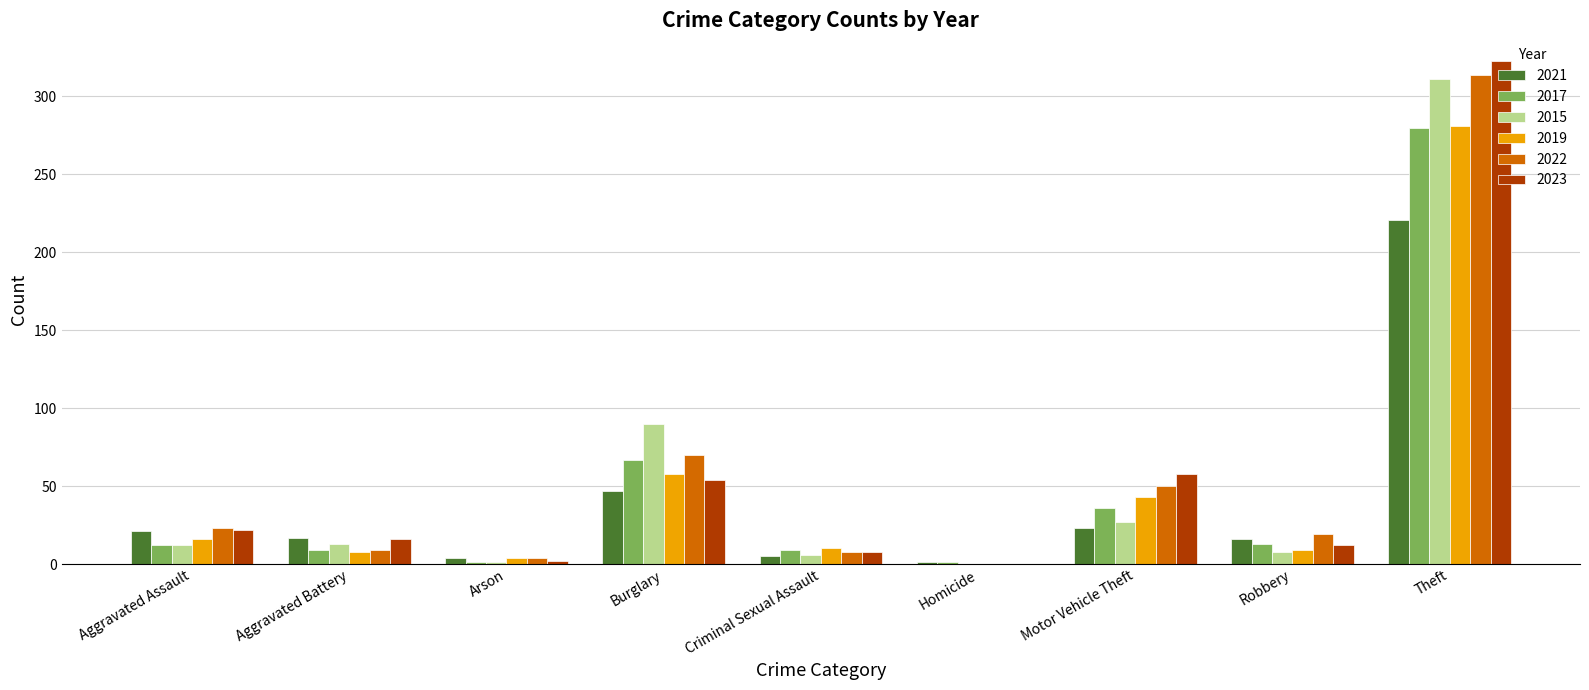

What value does the 2023 series have at Aggravated Assault?

22